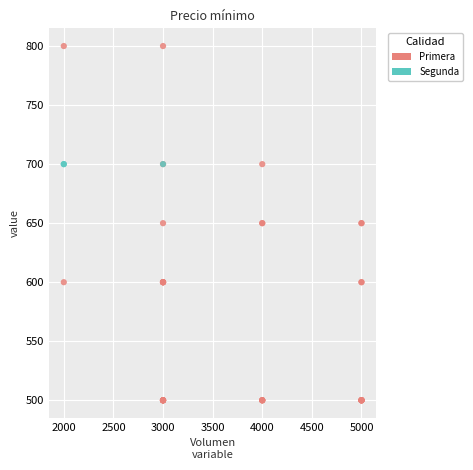

Which series reaches the maximum Y coordinate?

Primera